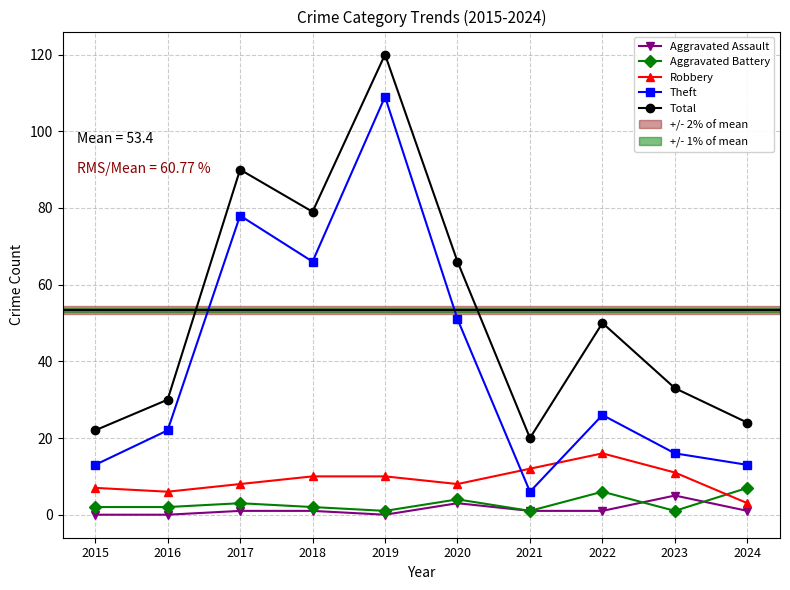

What is the total value across all series at 2016?

60